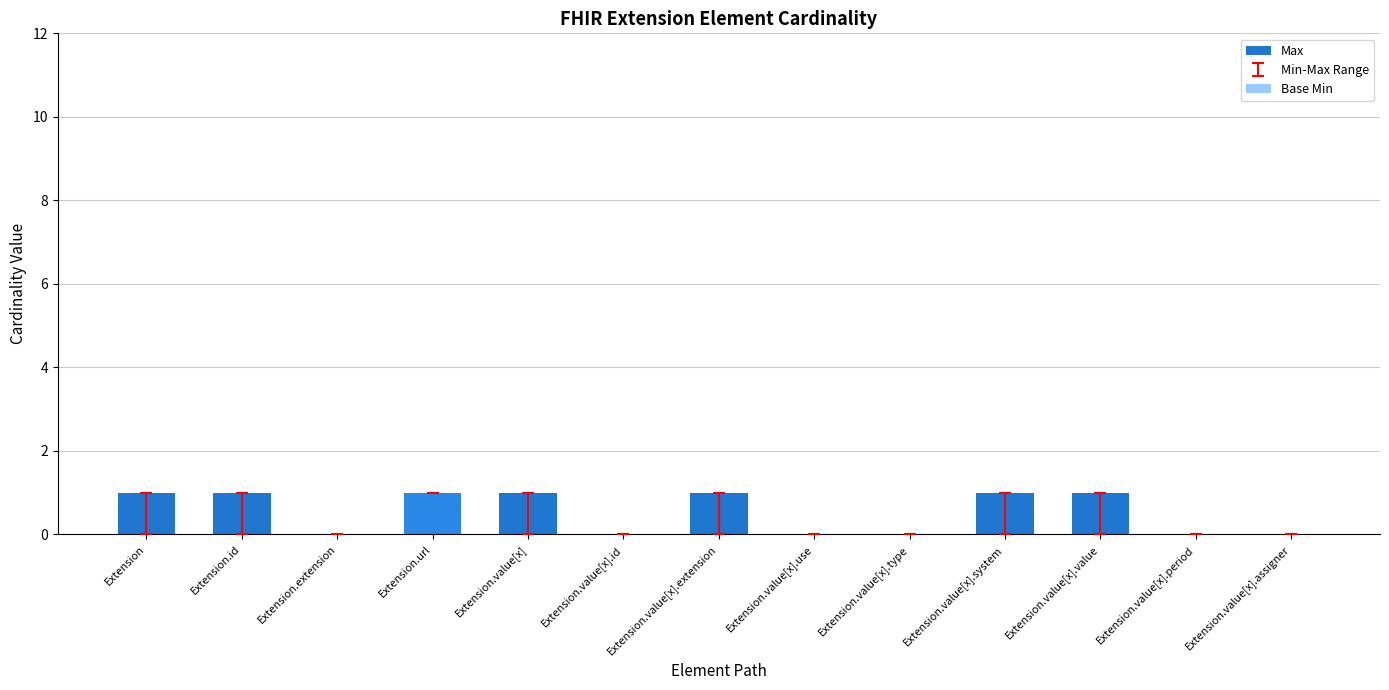

Reading right to left, extract all data points from this chart.

Max: 0	0	1	1	0	0	1	0	1	1	0	1	1
Base Min: 0	0	0	0	0	0	0	0	0	1	0	0	0